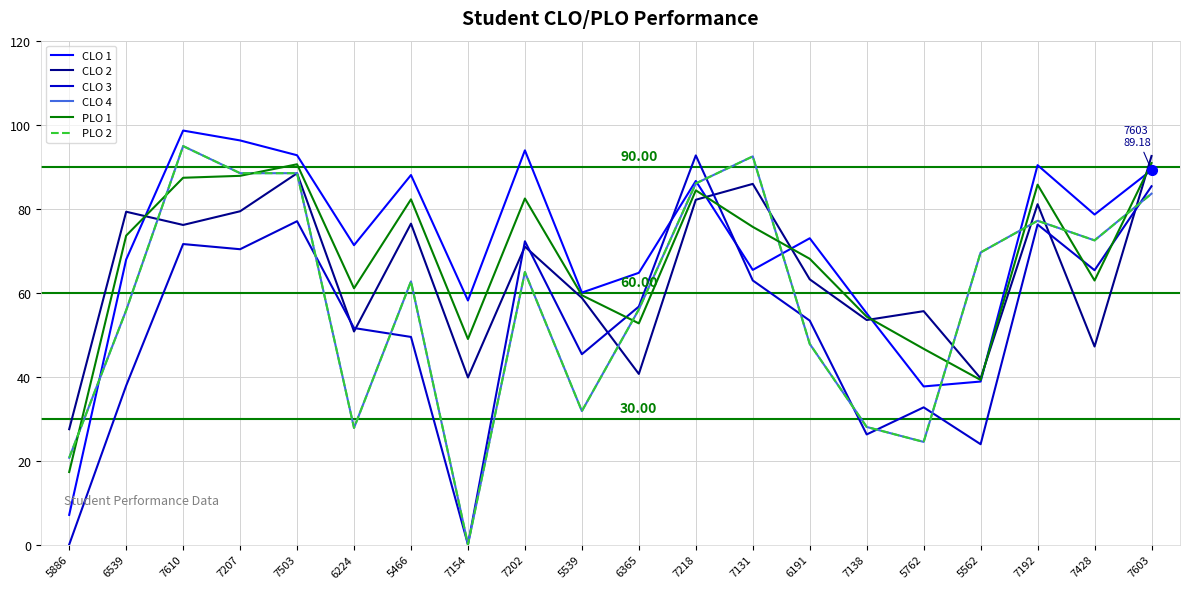

Reading left to right, extract all data points from this chart.

CLO 1: 5886=7.1	6539=67.9	7610=98.6	7207=96.2	7503=92.7	6224=71.3	5466=88.0	7154=58.1	7202=93.9	5539=60.0	6365=64.7	7218=86.6	7131=65.4	6191=72.9	7138=55.1	5762=37.6	5562=38.8	7192=90.3	7428=78.6	7603=89.2
CLO 2: 5886=27.5	6539=79.3	7610=76.1	7207=79.4	7503=88.4	6224=50.7	5466=76.4	7154=39.8	7202=71.0	5539=58.7	6365=40.6	7218=82.1	7131=85.9	6191=63.2	7138=53.5	5762=55.6	5562=39.6	7192=81.0	7428=47.2	7603=92.5
CLO 3: 5886=0.0	6539=37.8	7610=71.6	7207=70.3	7503=77.0	6224=51.6	5466=49.4	7154=0.0	7202=72.2	5539=45.3	6365=56.7	7218=92.7	7131=62.9	6191=53.3	7138=26.2	5762=32.7	5562=23.9	7192=76.2	7428=65.3	7603=85.3
CLO 4: 5886=20.7	6539=55.8	7610=94.9	7207=88.4	7503=88.4	6224=27.8	5466=62.7	7154=0.0	7202=64.9	5539=31.8	6365=56.0	7218=86.0	7131=92.4	6191=47.8	7138=28.0	5762=24.4	5562=69.6	7192=77.1	7428=72.4	7603=83.6
PLO 1: 5886=17.3	6539=73.6	7610=87.3	7207=87.8	7503=90.6	6224=61.0	5466=82.2	7154=49.0	7202=82.4	5539=59.4	6365=52.7	7218=84.3	7131=75.7	6191=68.0	7138=54.3	5762=46.6	5562=39.2	7192=85.7	7428=62.9	7603=90.9
PLO 2: 5886=20.7	6539=55.8	7610=94.9	7207=88.4	7503=88.4	6224=27.8	5466=62.7	7154=0.0	7202=64.9	5539=31.8	6365=56.0	7218=86.0	7131=92.4	6191=47.8	7138=28.0	5762=24.4	5562=69.6	7192=77.1	7428=72.4	7603=83.6